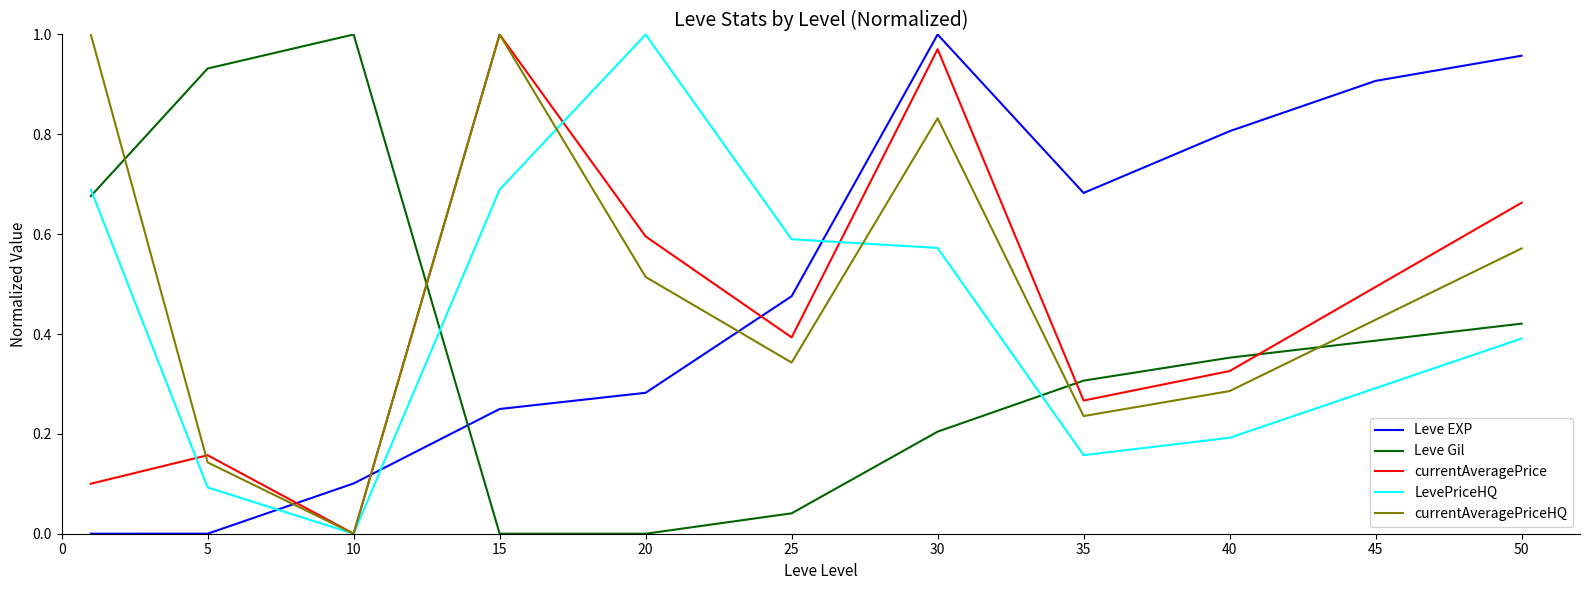

After their last crossing, which series has the higher values: Leve Gil or currentAveragePriceHQ?

currentAveragePriceHQ